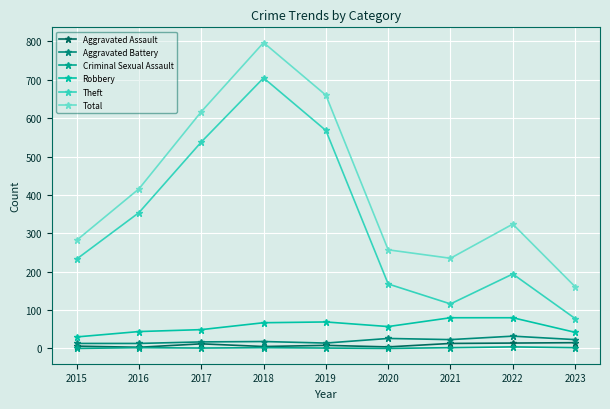

Reading left to right, list all the values displayed in this chart.

Aggravated Assault: 6	3	12	5	8	4	13	14	15
Aggravated Battery: 13	13	17	18	14	26	23	32	23
Criminal Sexual Assault: 0	2	1	2	1	0	2	4	2
Robbery: 30	44	49	67	69	57	80	80	42
Theft: 233	354	538	705	568	168	116	194	78
Total: 282	416	617	797	660	257	235	324	161